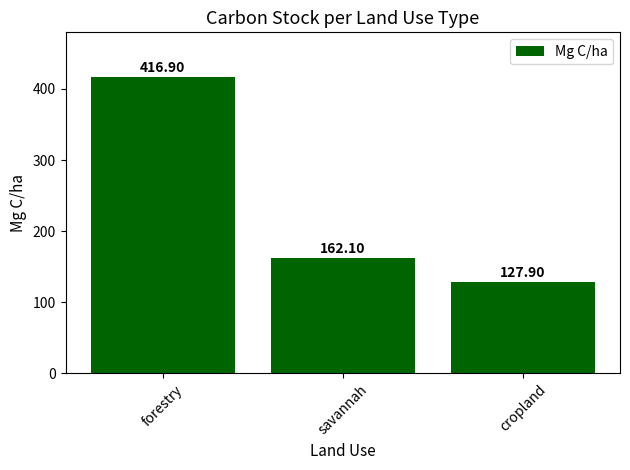

List the labels in order of value, smallest first.

cropland, savannah, forestry